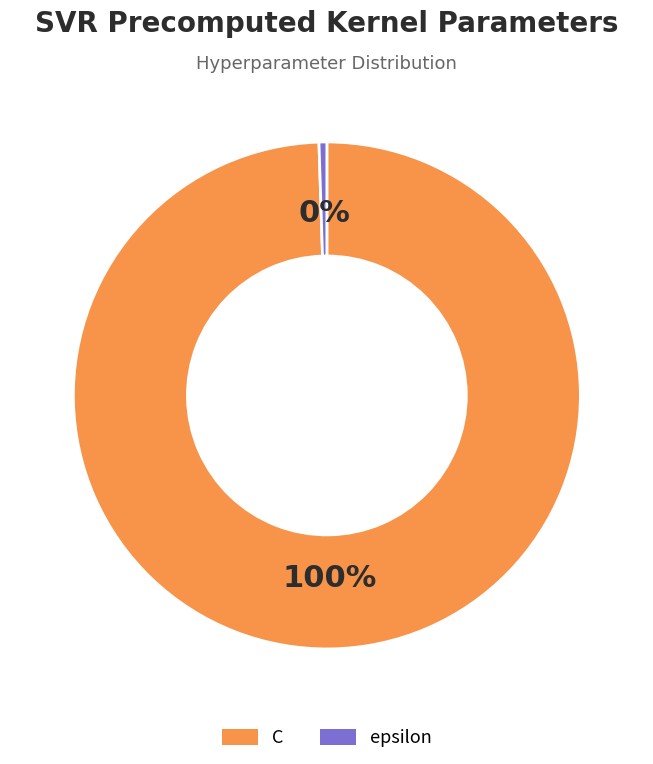

Do epsilon and C together represent more than half of the pie?

Yes